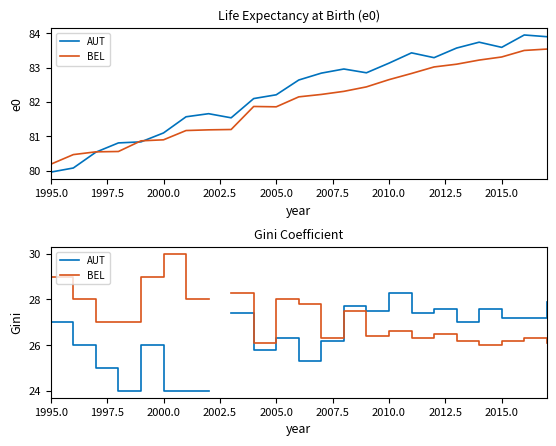

How many interior local peaks does the BEL series have?

6